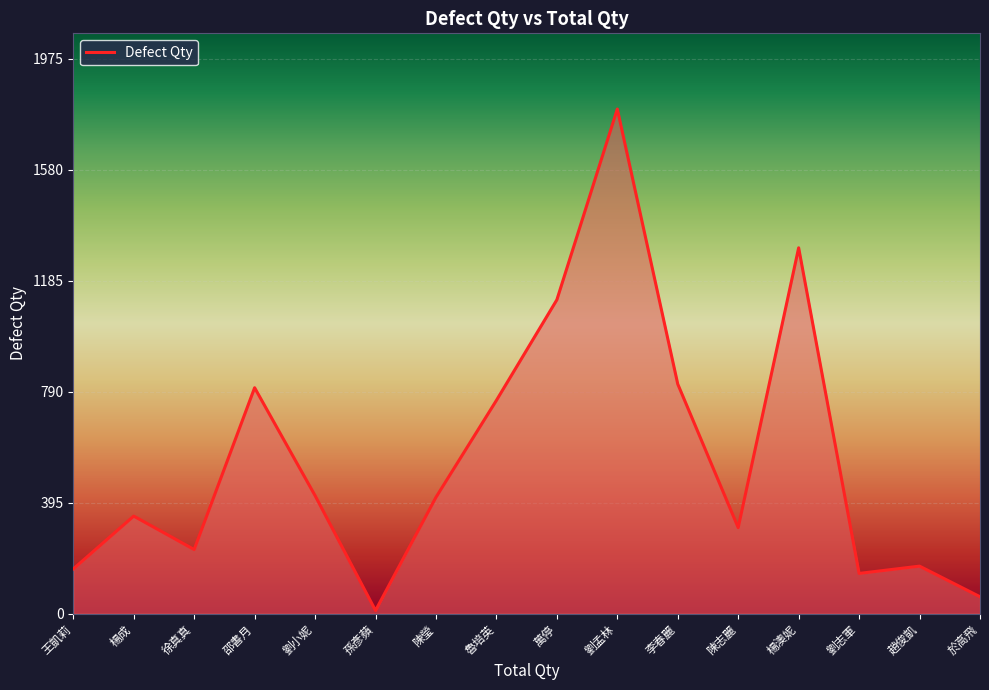

Is it true that the value at 劉小妮 is 591?

False